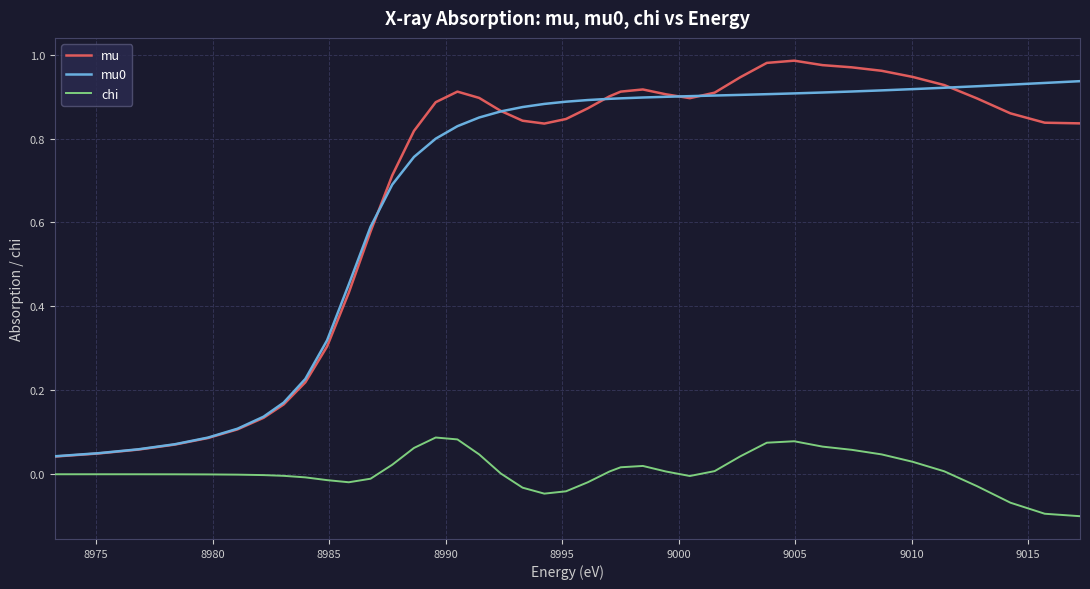

True or false: mu and chi cross at least once.

False